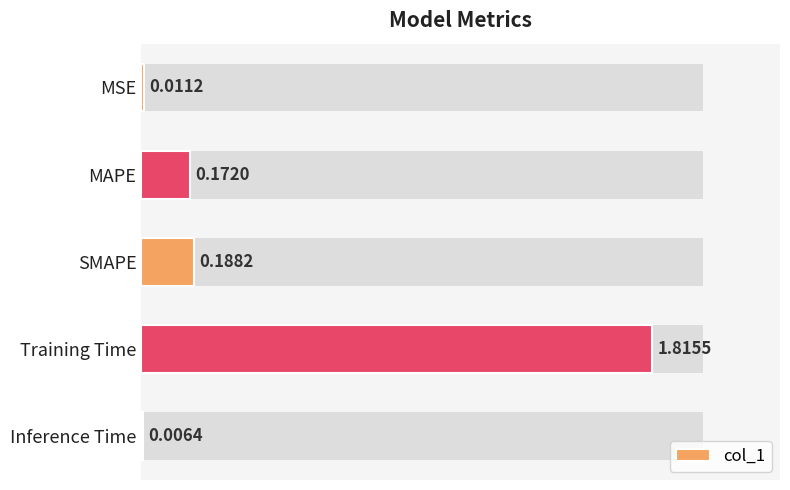

What position from the right is SMAPE?

3